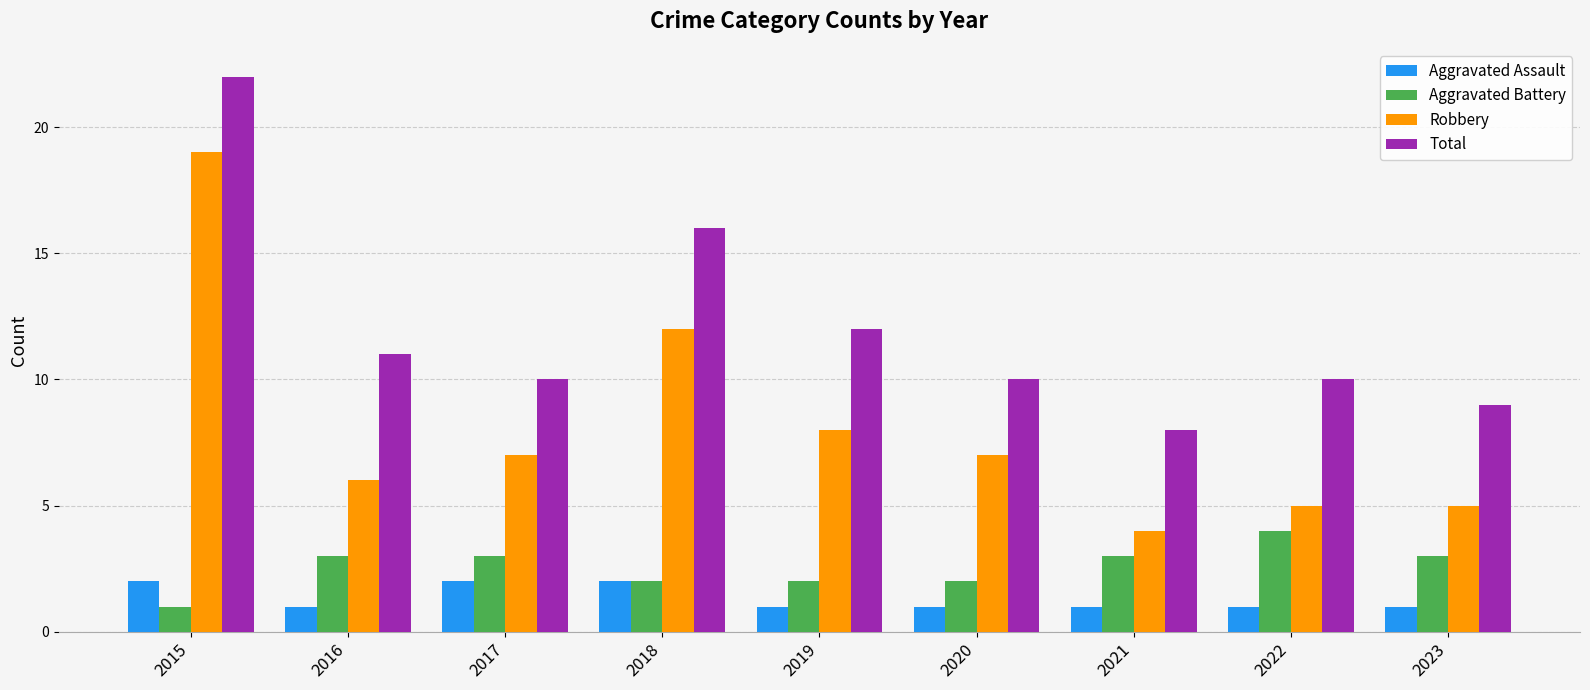

Reading left to right, extract all data points from this chart.

Aggravated Assault: 2015=2	2016=1	2017=2	2018=2	2019=1	2020=1	2021=1	2022=1	2023=1
Aggravated Battery: 2015=1	2016=3	2017=3	2018=2	2019=2	2020=2	2021=3	2022=4	2023=3
Robbery: 2015=19	2016=6	2017=7	2018=12	2019=8	2020=7	2021=4	2022=5	2023=5
Total: 2015=22	2016=11	2017=10	2018=16	2019=12	2020=10	2021=8	2022=10	2023=9